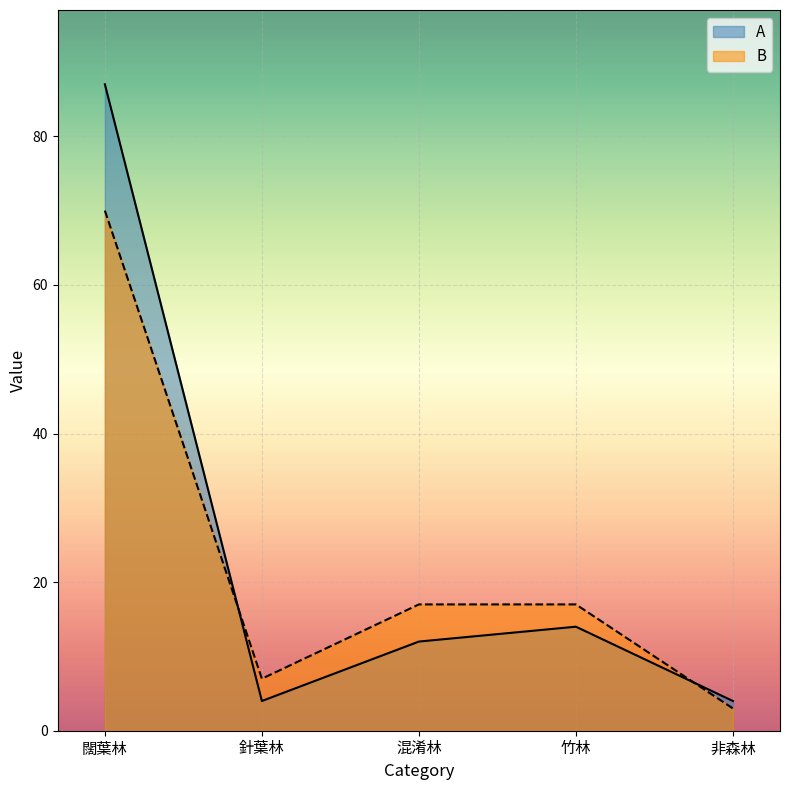

Which series has the largest total across all categories?

A